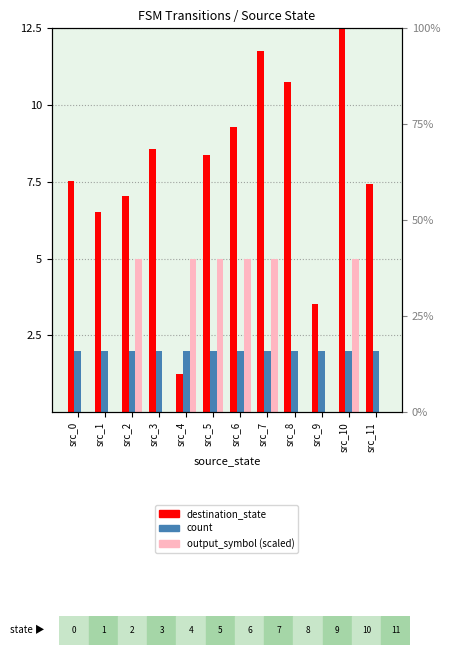

What is the value of the destination_state bar at the 11th from the left?

12.5